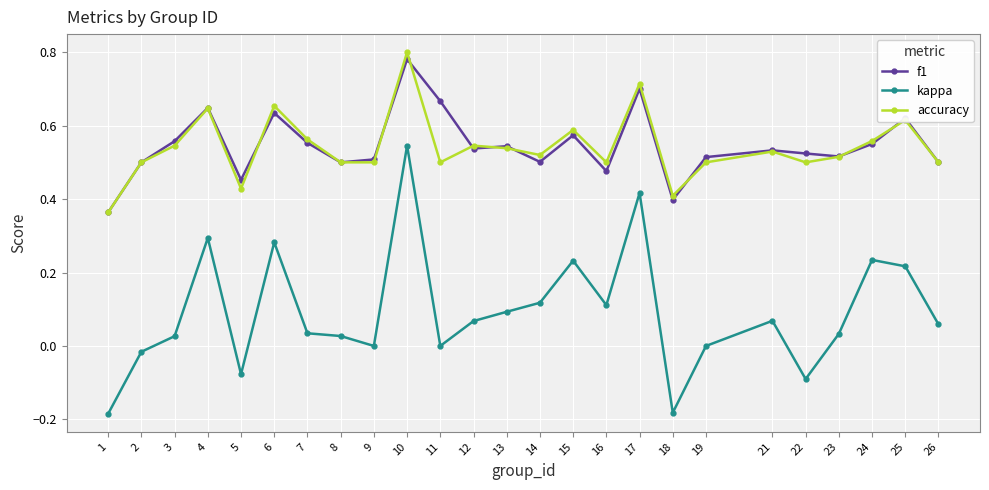

The value of accuracy at 14 is 0.5. True or false?

True